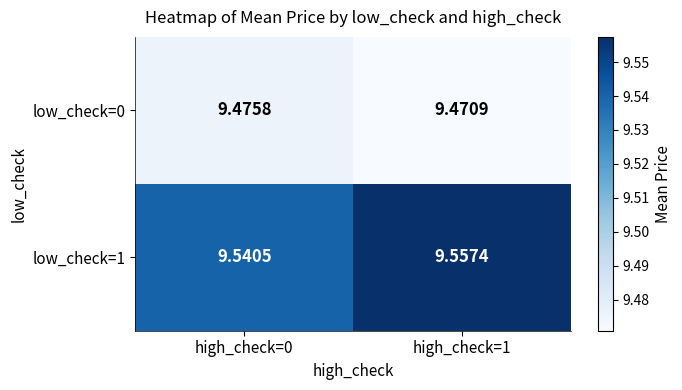

How many categories are shown in the chart?

2